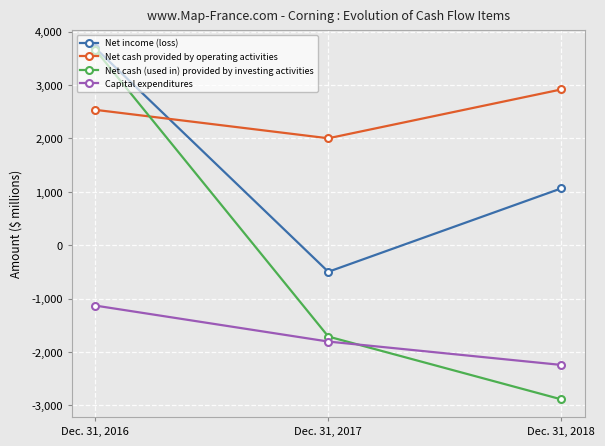

How many positive values does the Net cash (used in) provided by investing activities series have?

1